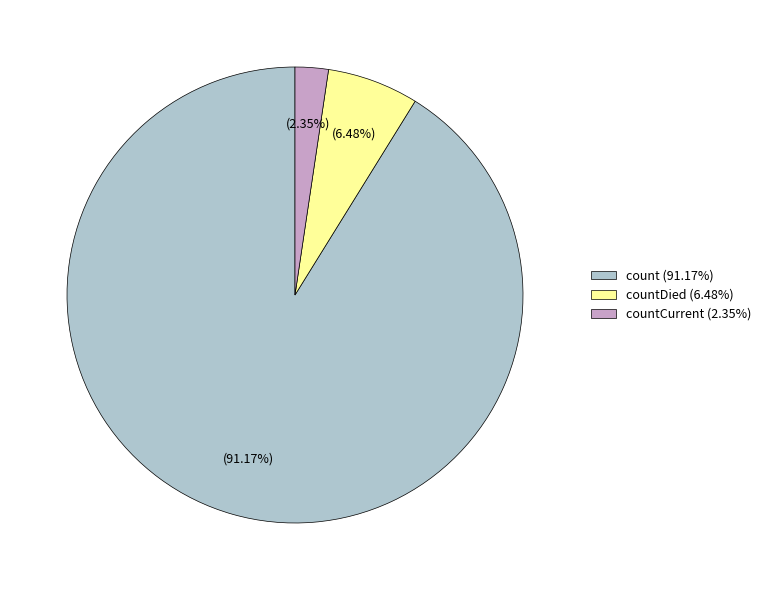

What is the largest slice in the pie chart?

count (91.17%)